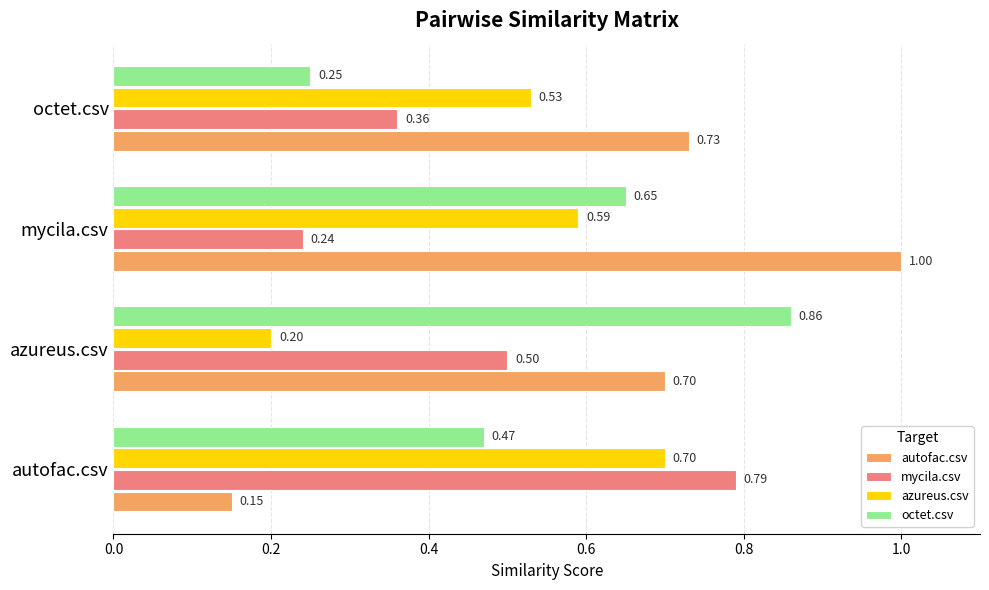

Rank the series by their maximum value, from lowest to highest.

azureus.csv, mycila.csv, octet.csv, autofac.csv